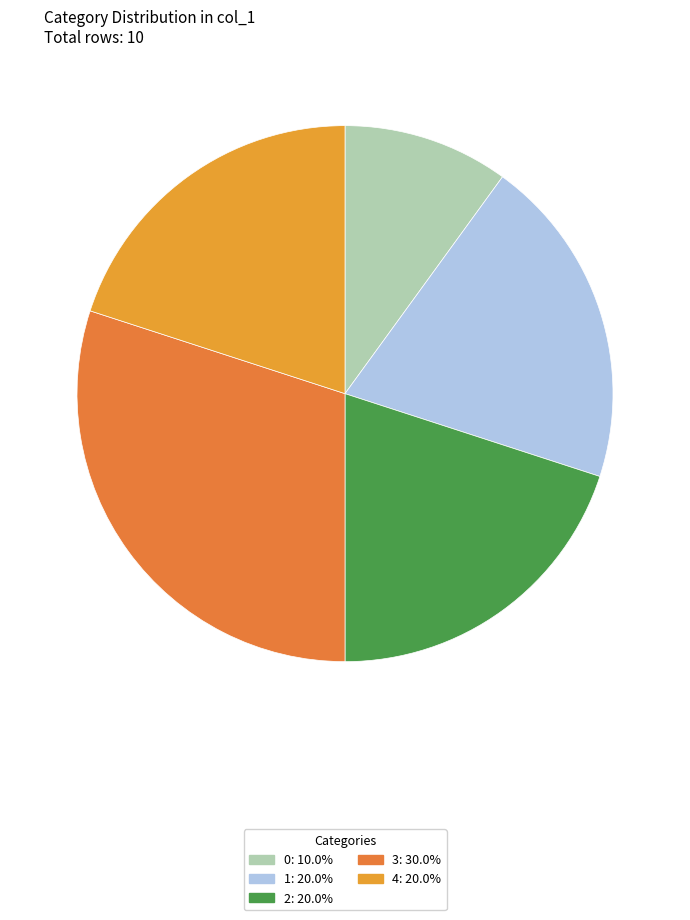

Between 1 and 0, which is larger?

1